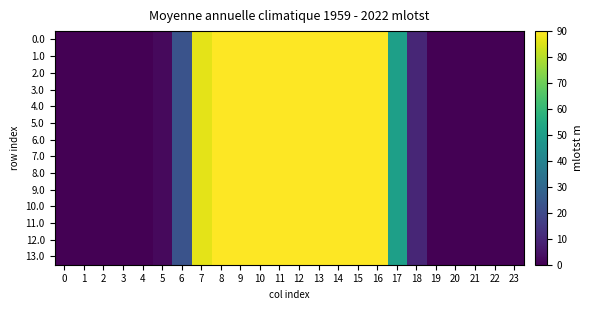

At how many categories does at least one series exceed 17?

12